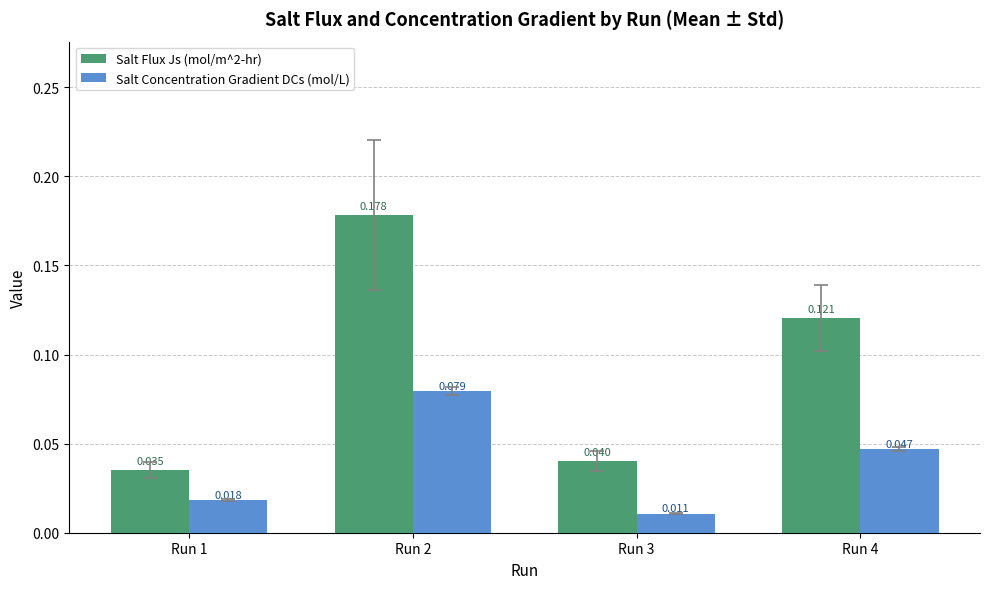

Which series has the largest total across all categories?

Salt Flux Js (mol/m^2-hr)